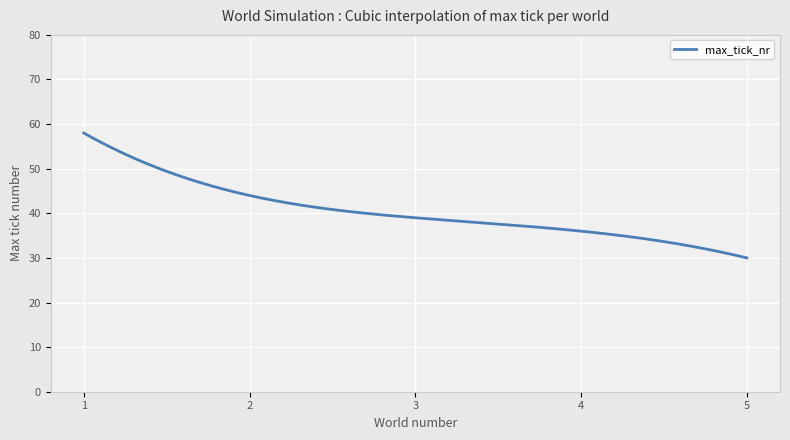

What is the minimum value shown in the chart?

30.0